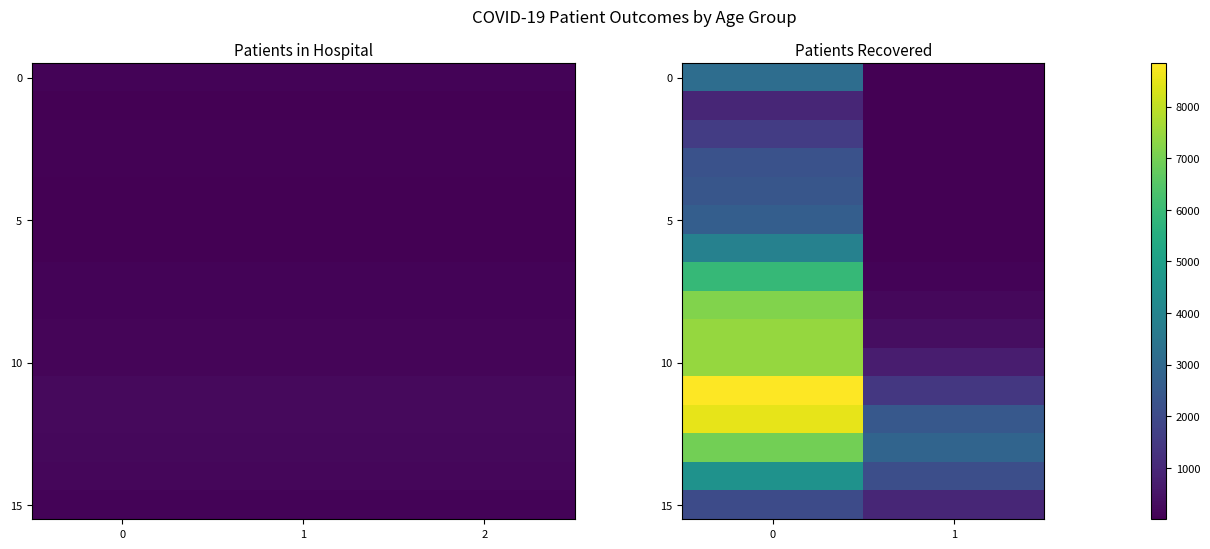

Is it true that 10 equals 10362 at 0?

False